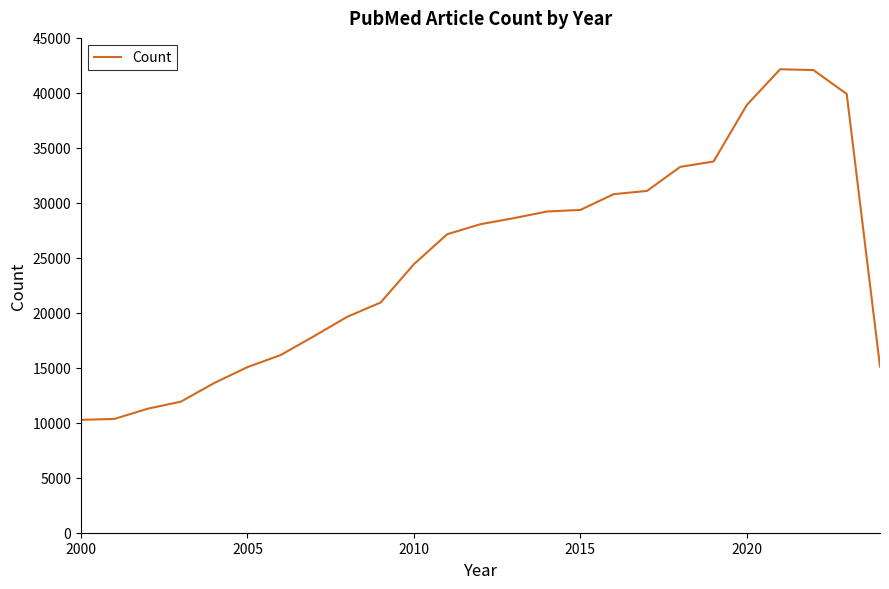

What is the minimum value shown in the chart?

10265